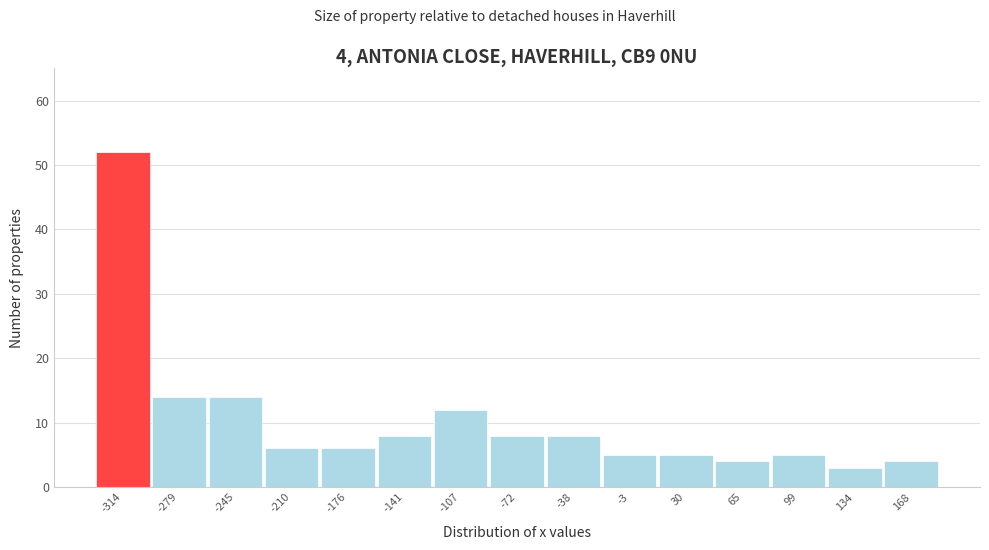

Reading left to right, transcribe all the data shown in this chart.

-314=52	-279=14	-245=14	-210=6	-176=6	-141=8	-107=12	-72=8	-38=8	-3=5	30=5	65=4	99=5	134=3	168=4